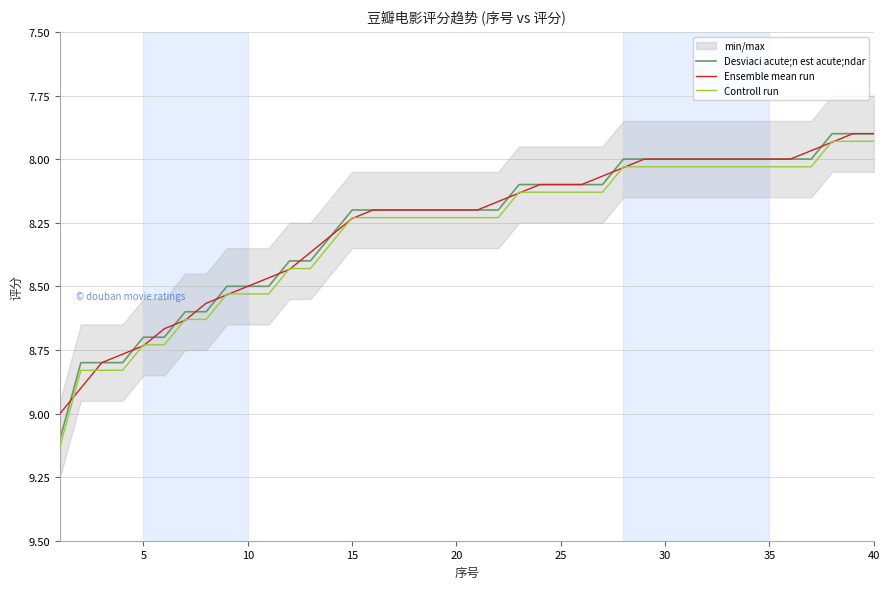

What is the sum of all Ensemble mean run values?

330.5